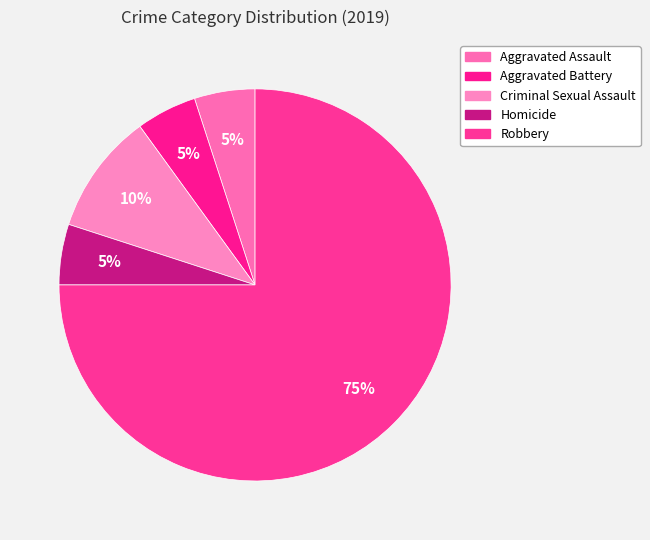

Approximately how many times larger is the value at Robbery compared to Aggravated Assault?

15.0